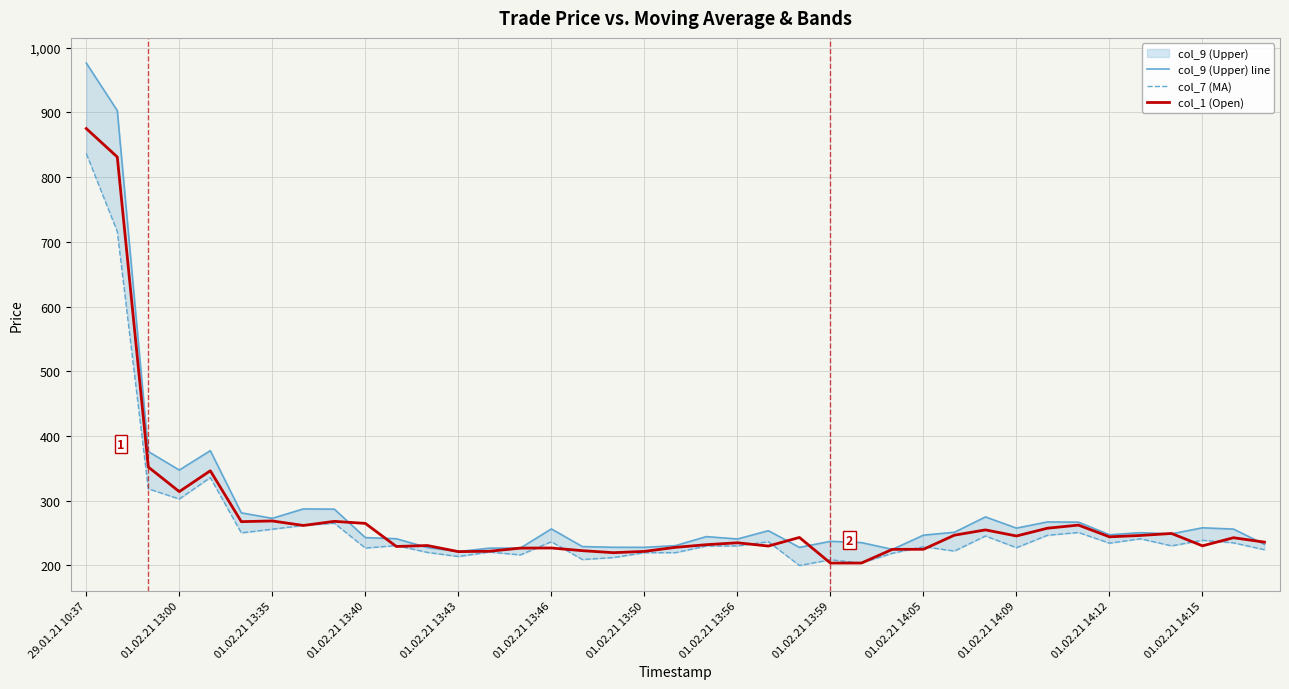

What are all the series names shown in the legend?

col_9 (Upper) line, col_7 (MA), col_1 (Open)